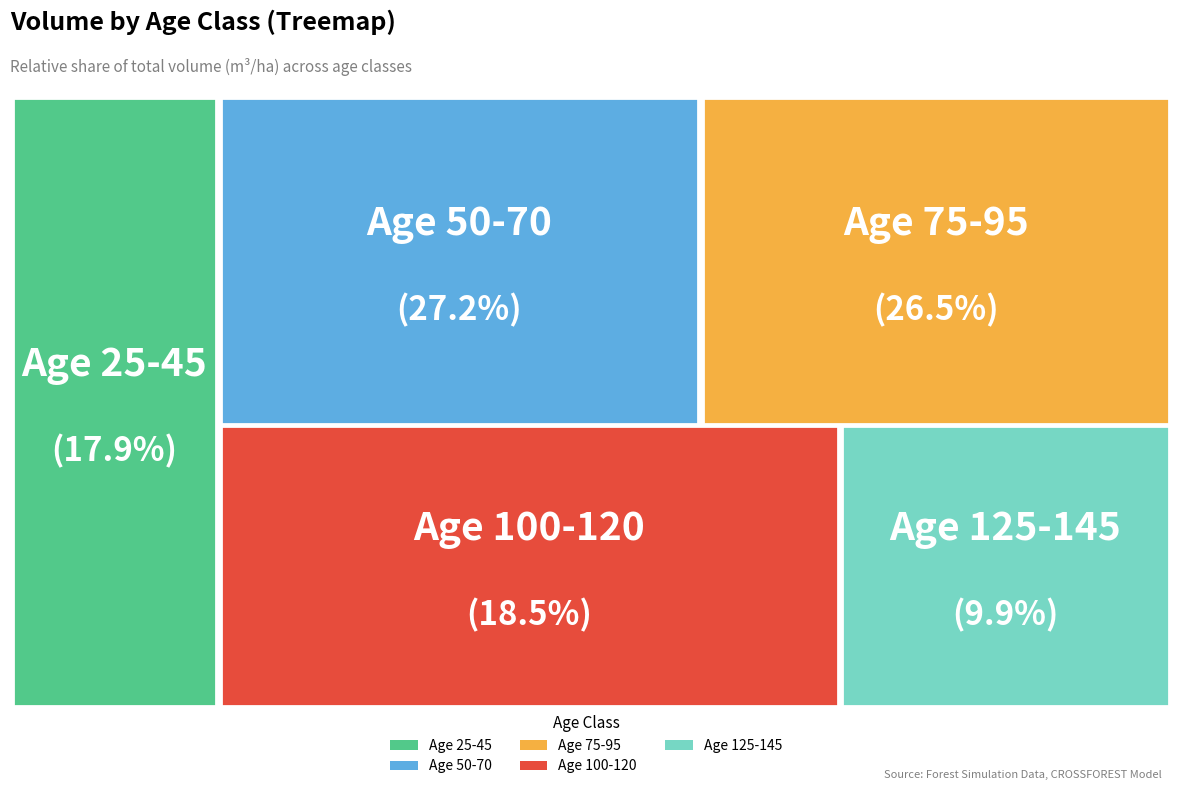

Is there a majority slice in this chart?

No